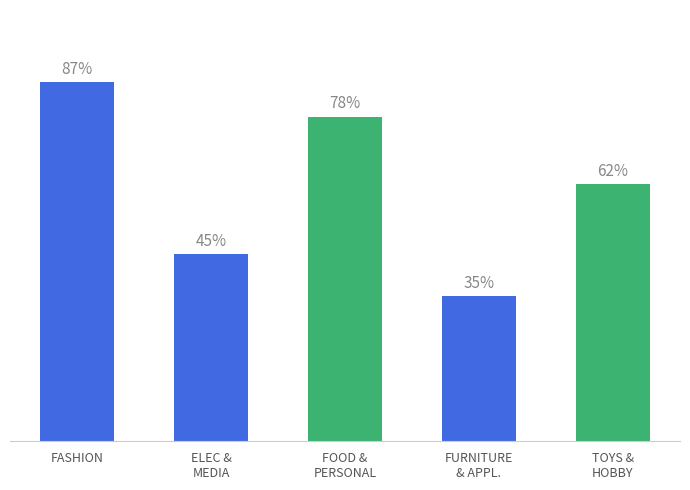

Which category has the lowest value across all series?

FURNITURE
& APPL.